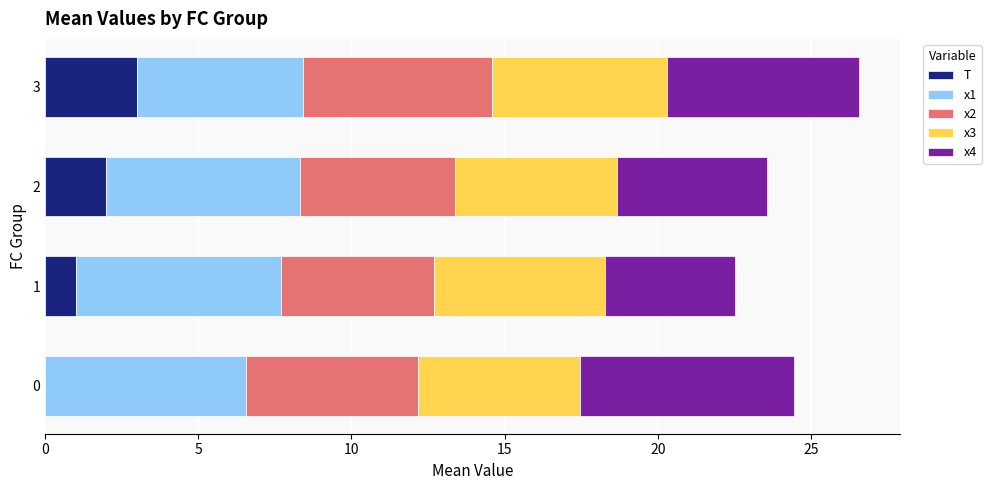

The value of T at 2 is 2.0. True or false?

True